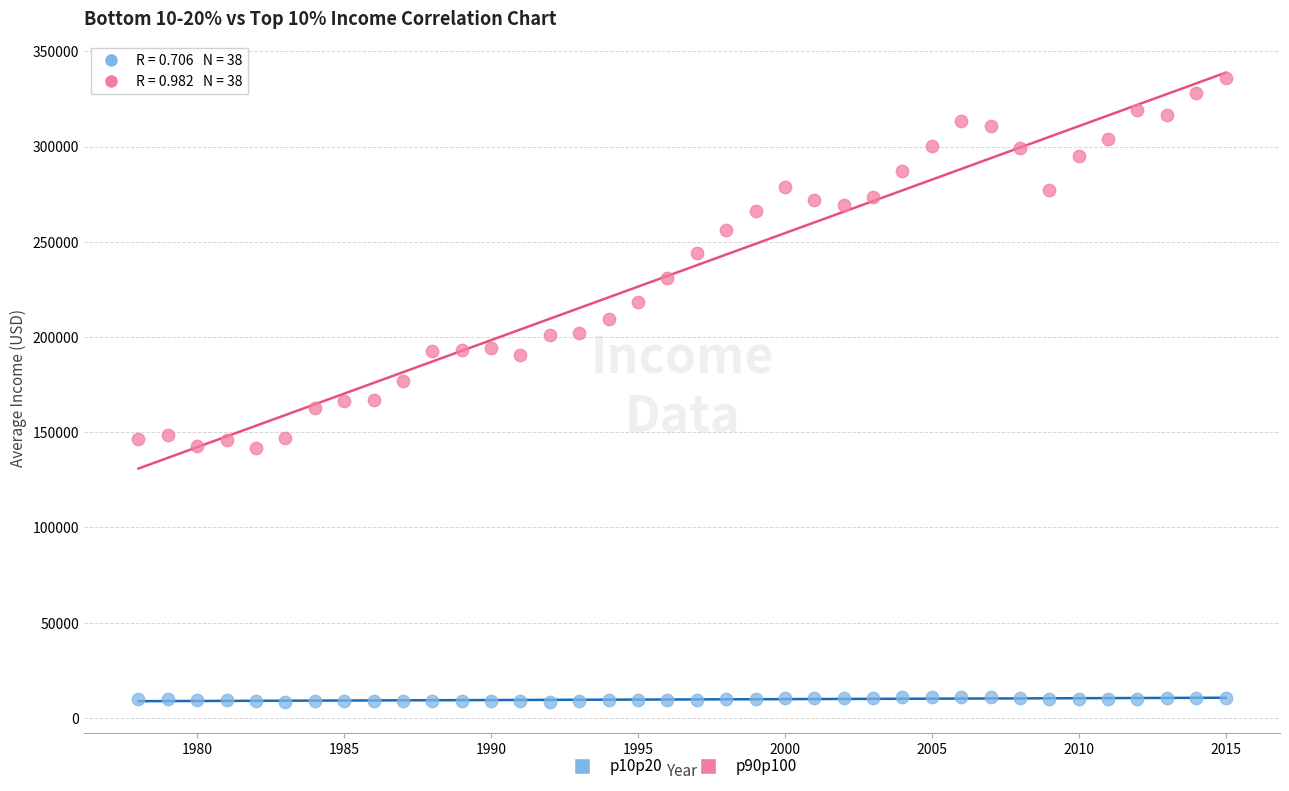

Across all data points, what is the range of Y values (max minus min)?

327474.2